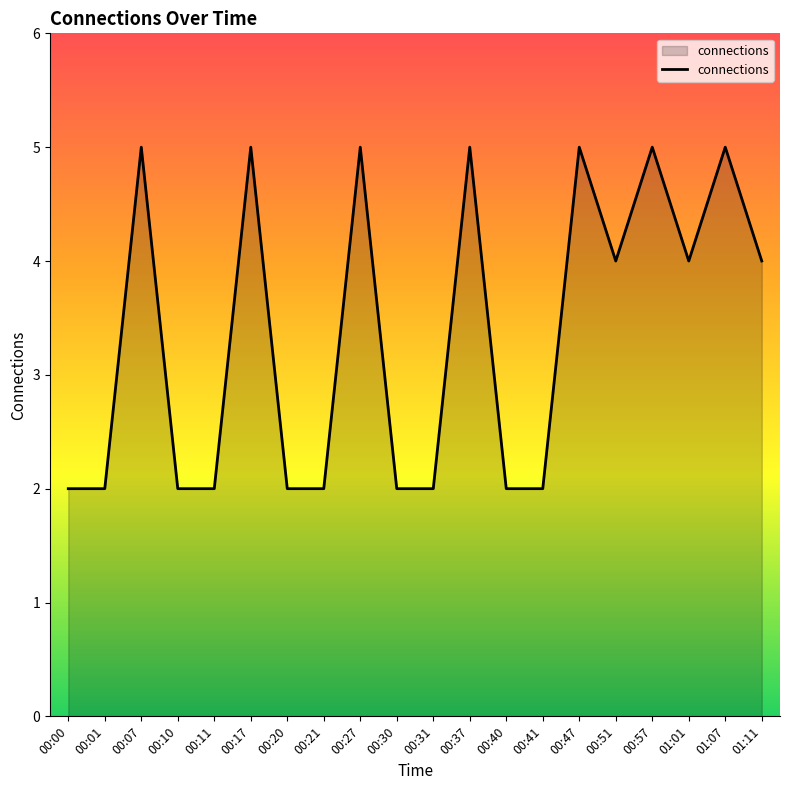

Is it true that the value at 00:30 is 3?

False